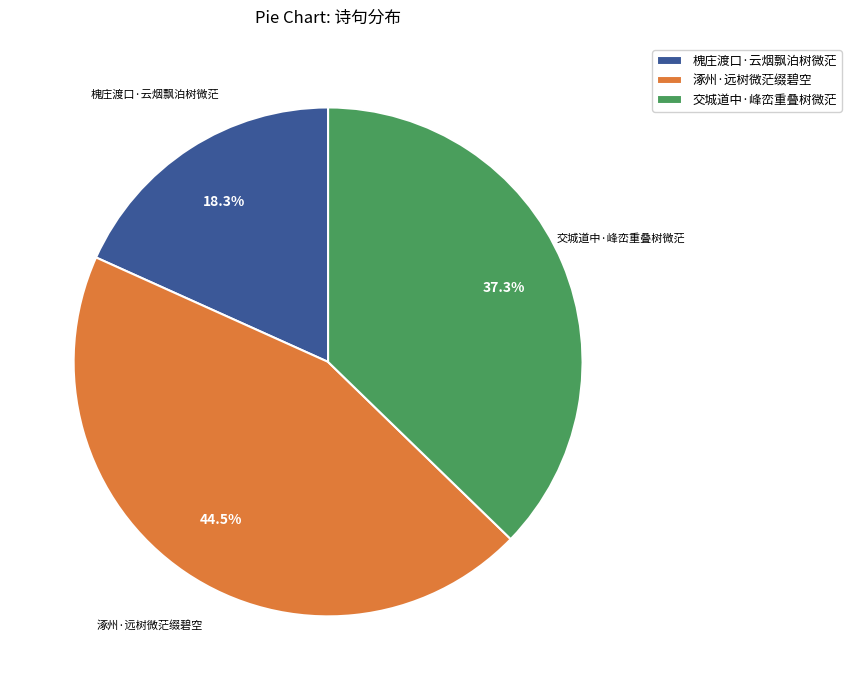

Rank the categories by value from lowest to highest.

槐庄渡口·云烟飘泊树微茫, 交城道中·峰峦重叠树微茫, 涿州·远树微茫缀碧空